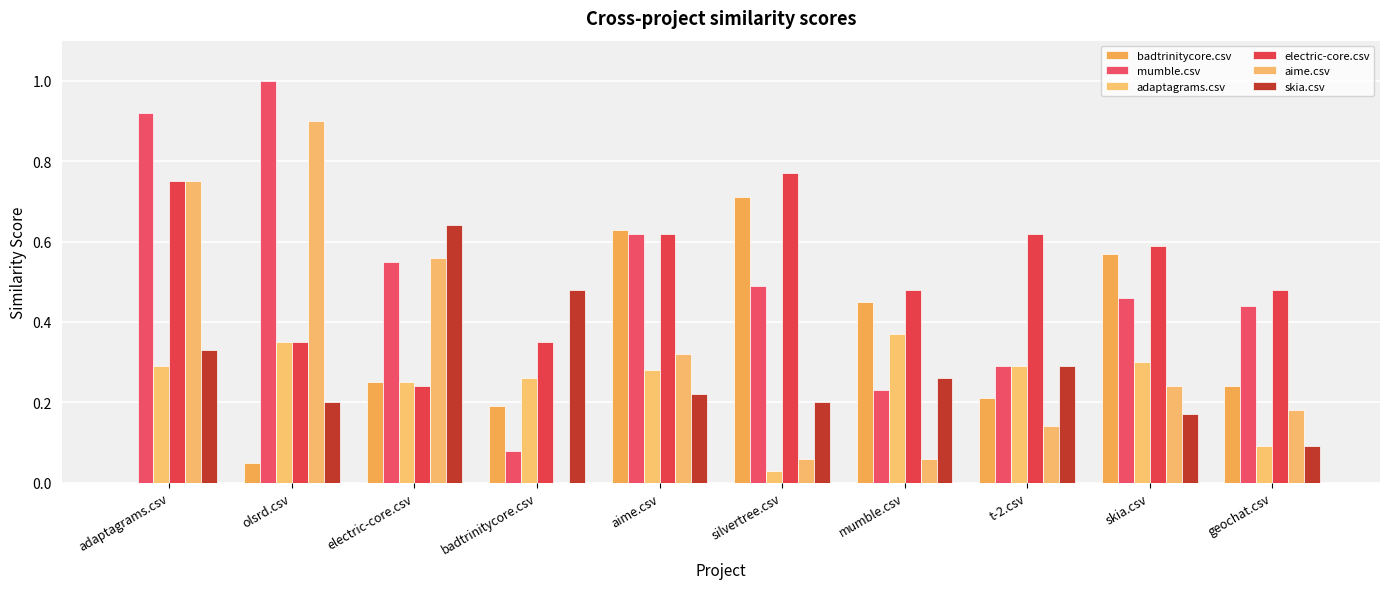

What are all the series names shown in the legend?

badtrinitycore.csv, mumble.csv, adaptagrams.csv, electric-core.csv, aime.csv, skia.csv